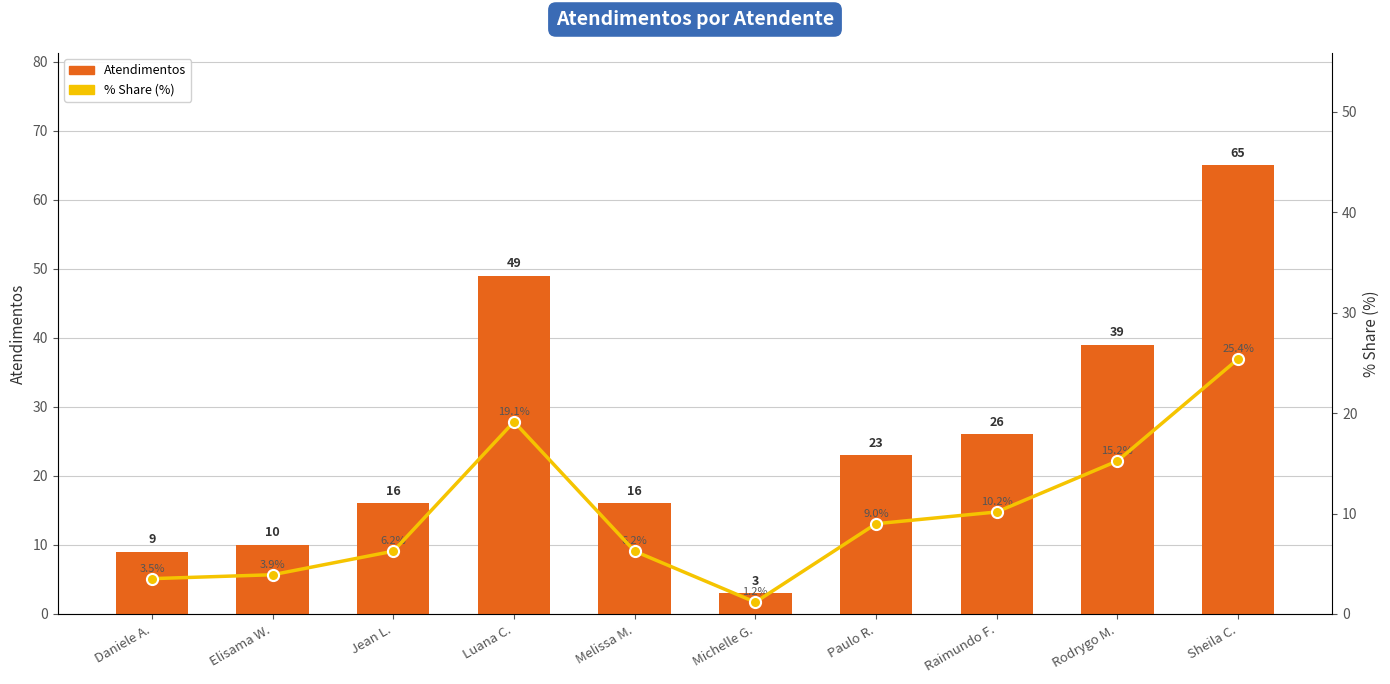

What is the difference between the highest and lowest values at Jean L.?

9.8